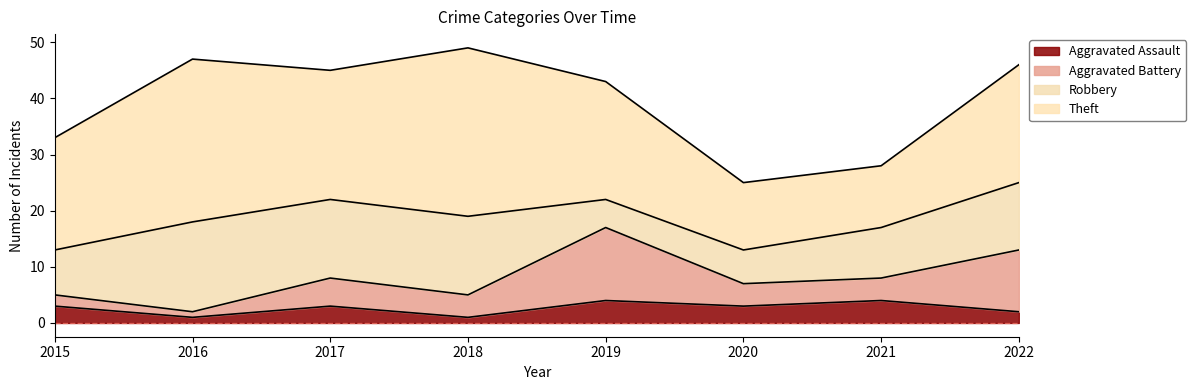

List the labels in order of Robbery value, largest first.

2016, 2017, 2018, 2022, 2021, 2015, 2020, 2019